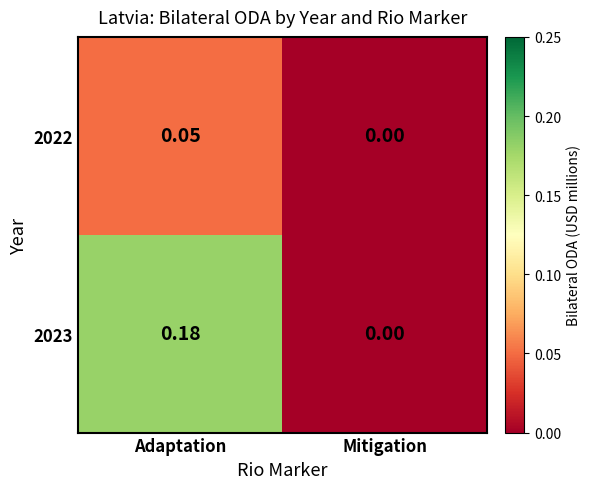

Rank the series at Adaptation from lowest to highest value.

2022, 2023